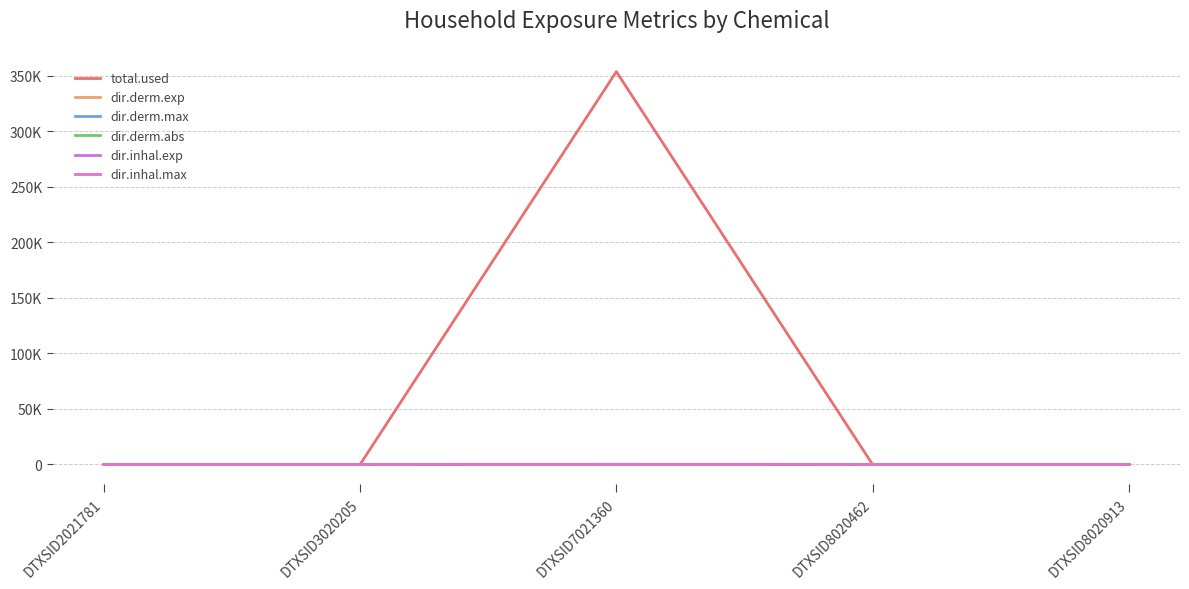

Which series has the largest total across all categories?

total.used